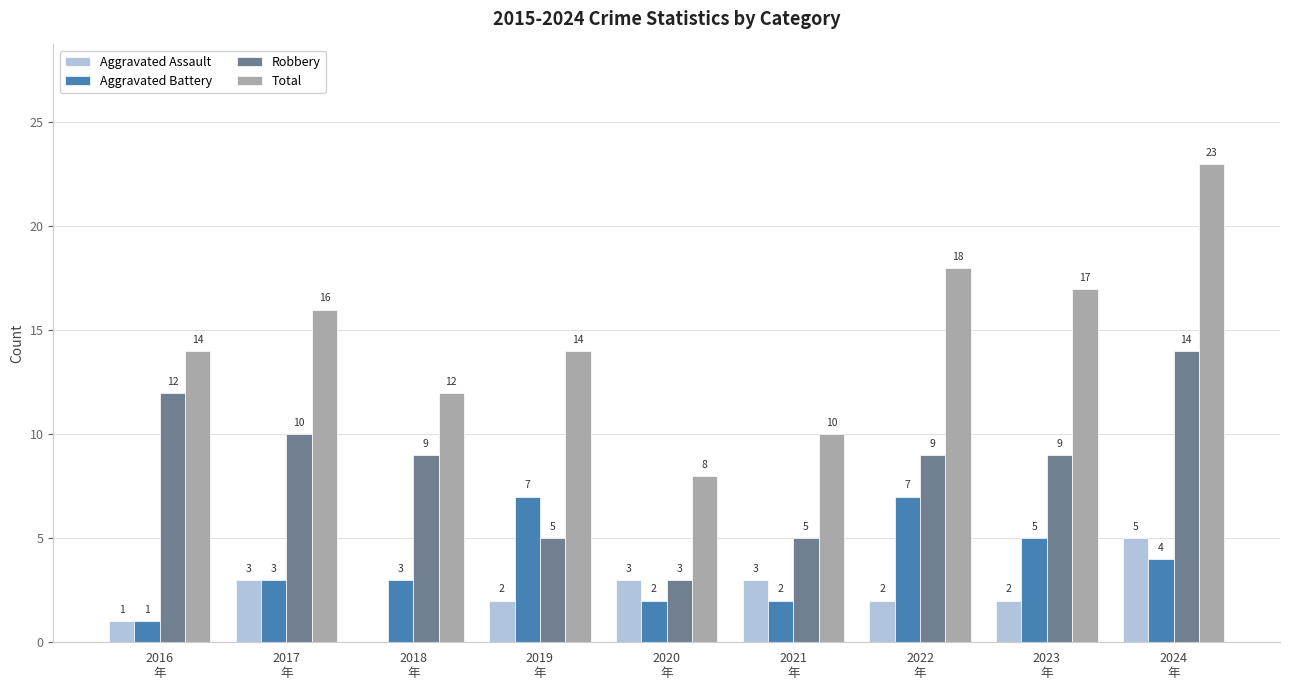

Which series has the largest total across all categories?

Total